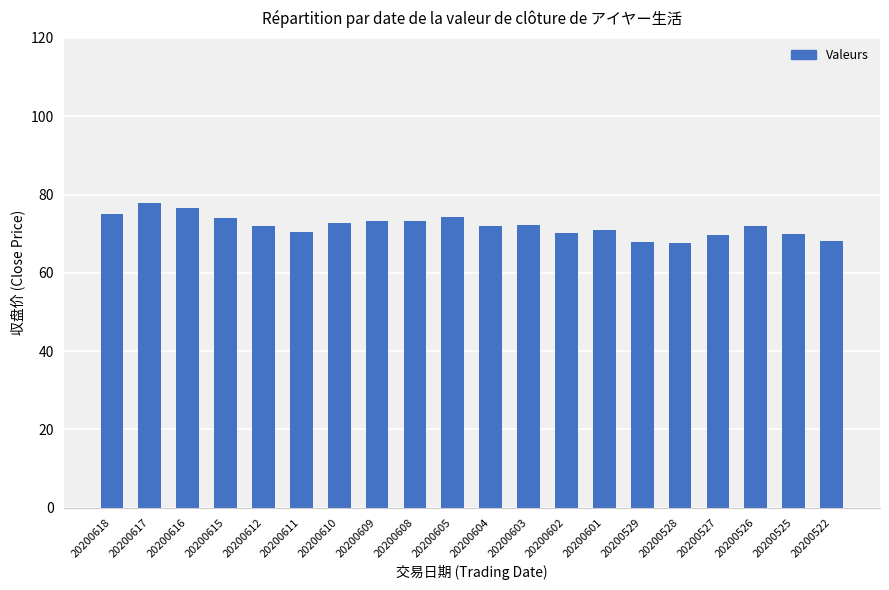

What is the ratio of the value at 20200603 to the value at 20200528?

1.1